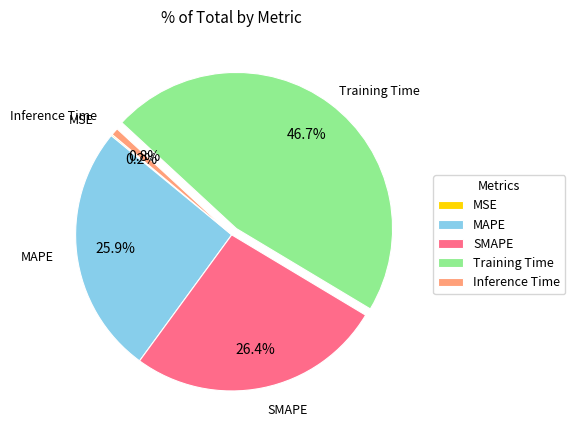

To the nearest percent, what is the difference between the Inference Time and SMAPE slice percentages?

26%